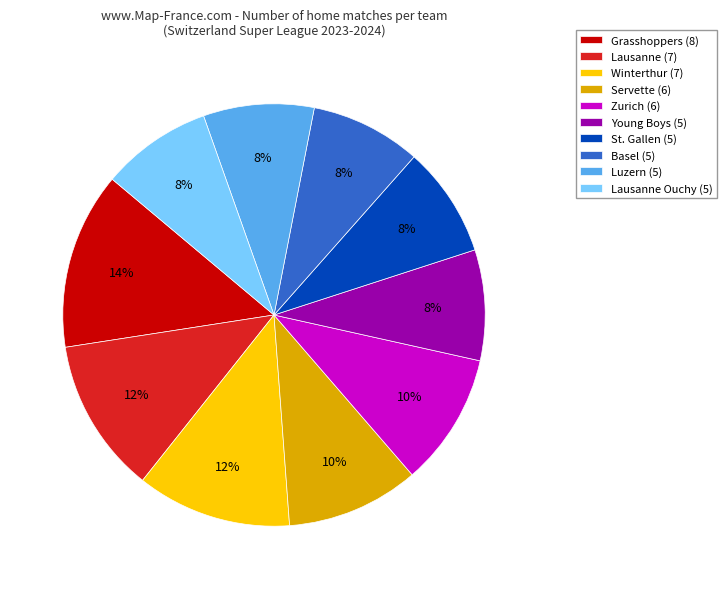

To the nearest percent, what is the average slice percentage?

10%